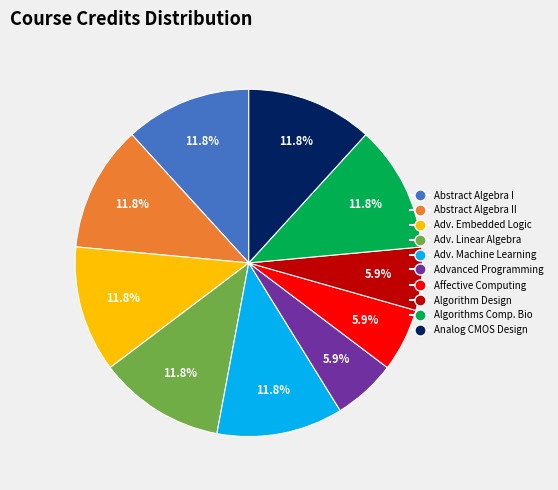

Is there any slice that represents more than half of the pie?

No